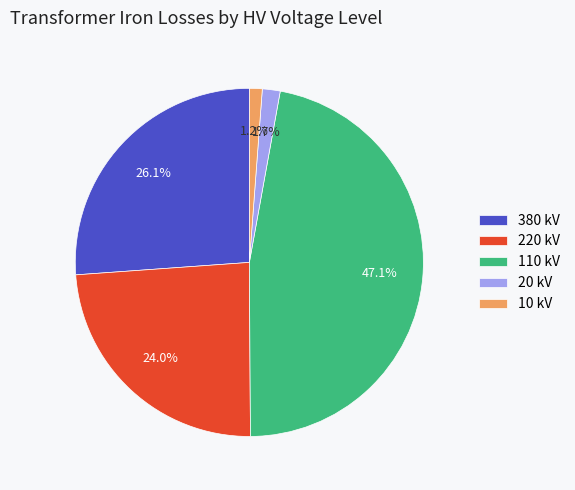

Is the sum of 20 kV and 380 kV greater than half?

No